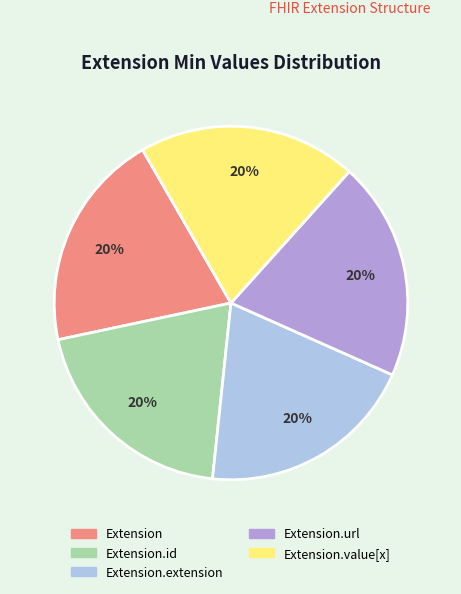

How many segments does this pie chart have?

5